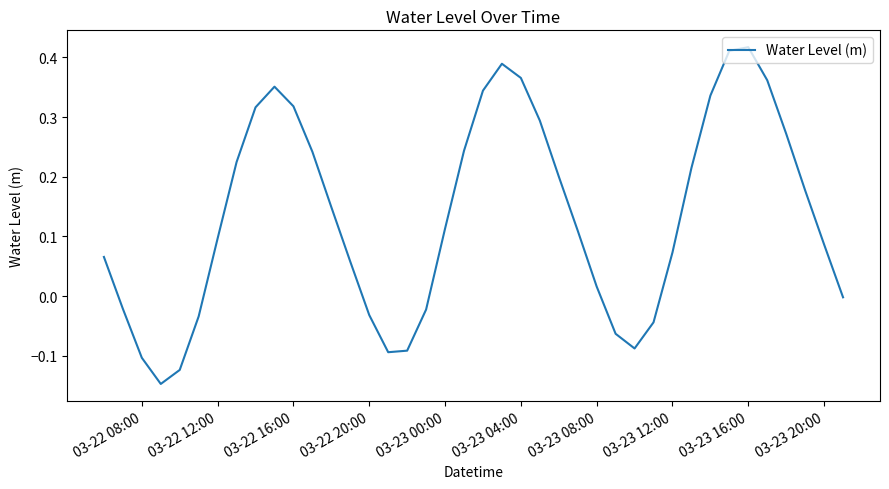

What is the difference between the maximum and minimum values?

0.6